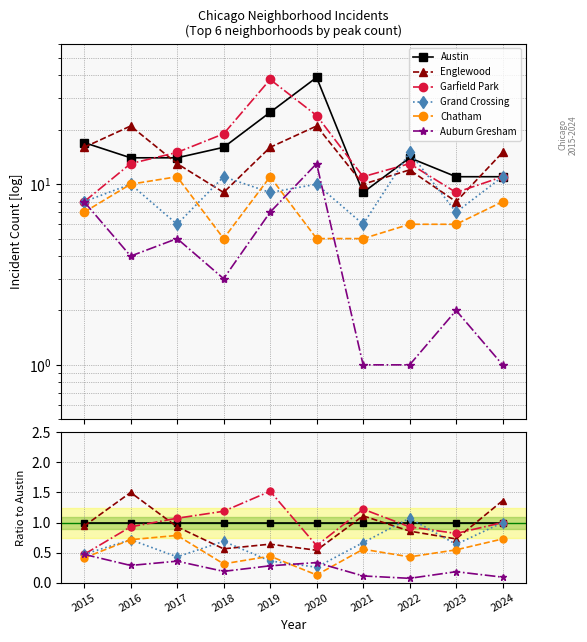

What is the total value across all series at 2024?

5.2